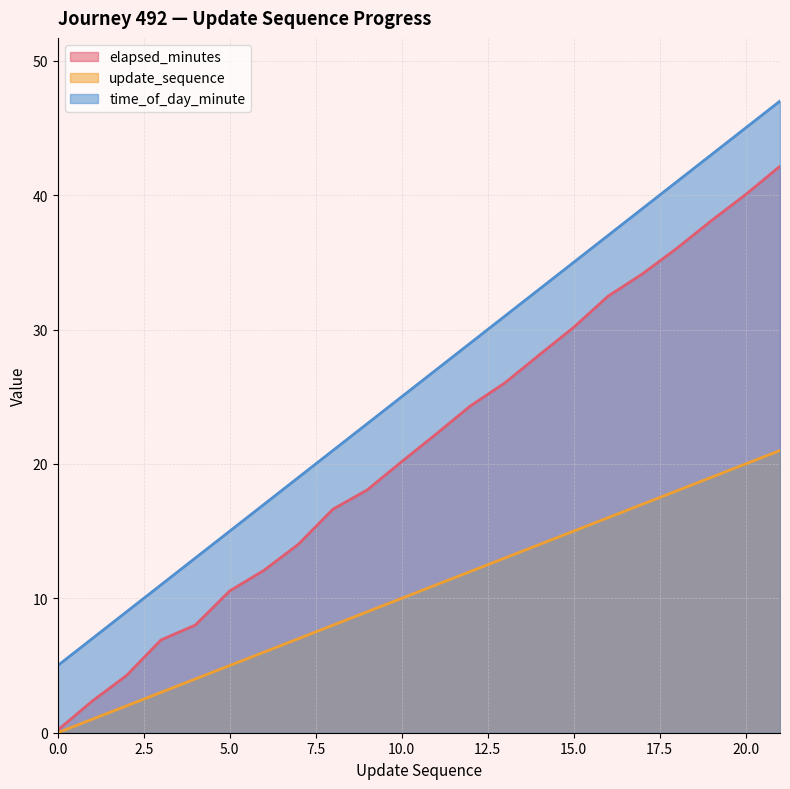

Reading left to right, extract all data points from this chart.

elapsed_minutes: 0=0.2	1=2.4	2=4.3	3=6.9	4=8.0	5=10.6	6=12.1	7=14.0	8=16.6	9=18.1	10=20.2	11=22.2	12=24.3	13=26.0	14=28.1	15=30.2	16=32.5	17=34.1	18=36.0	19=38.1	20=40.0	21=42.1
update_sequence: 0=0.0	1=1.0	2=2.0	3=3.0	4=4.0	5=5.0	6=6.0	7=7.0	8=8.0	9=9.0	10=10.0	11=11.0	12=12.0	13=13.0	14=14.0	15=15.0	16=16.0	17=17.0	18=18.0	19=19.0	20=20.0	21=21.0
time_of_day_minute: 0=5.0	1=7.0	2=9.0	3=11.0	4=13.0	5=15.0	6=17.0	7=19.0	8=21.0	9=23.0	10=25.0	11=27.0	12=29.0	13=31.0	14=33.0	15=35.0	16=37.0	17=39.0	18=41.0	19=43.0	20=45.0	21=47.0